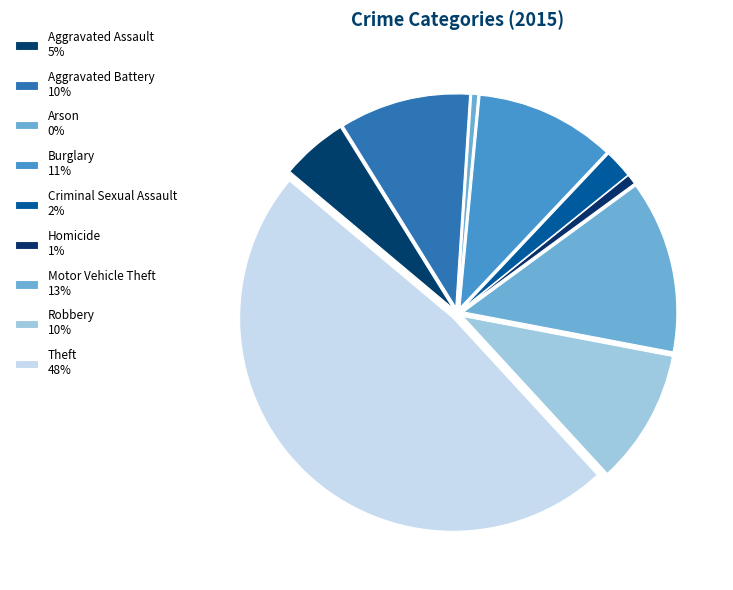

Is it true that Theft is 48% of the pie?

True